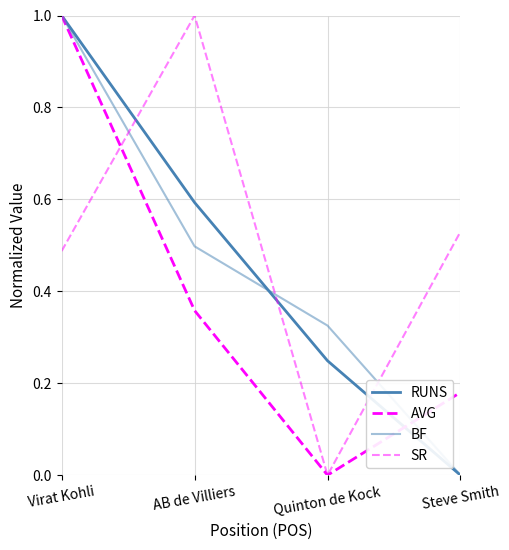

How many values in the SR series exceed 0?

3